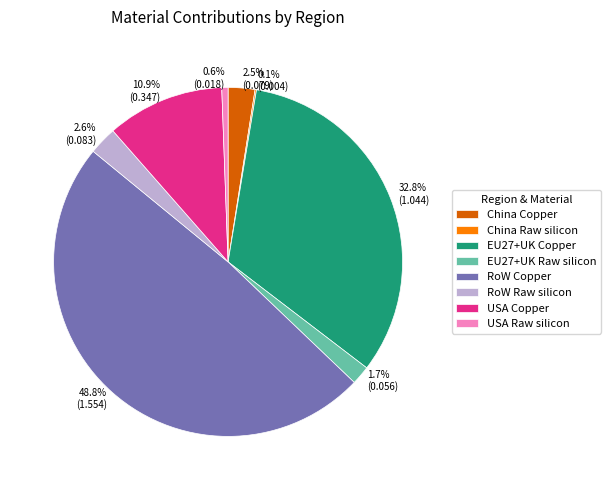

Which category has the biggest portion of the pie?

RoW Copper